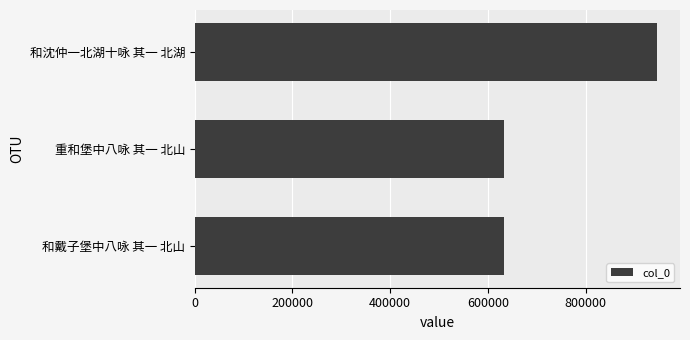

How many distinct data groups are displayed?

1